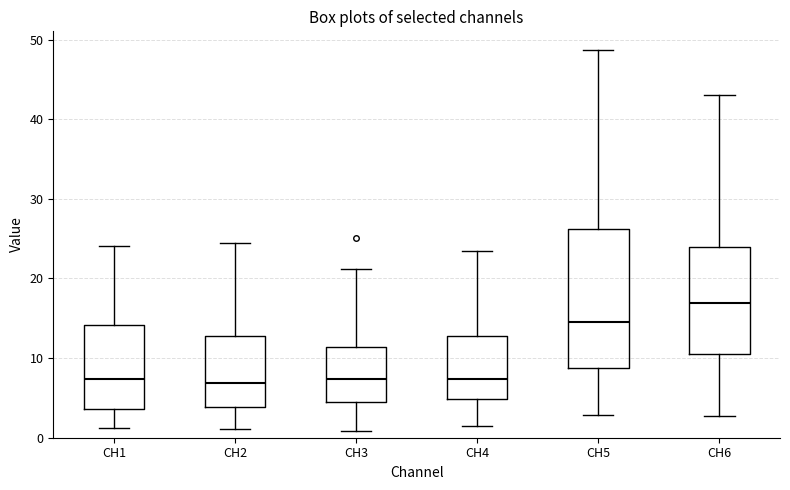

Reading left to right, read every box against the y-axis: the position of its median line, the range the box covers, and the ends of its whiskers. The values are not printed on the chart, so give them approximately, as read against the axis.

CH1: median 7, box 4 to 14, whiskers 1 to 24
CH2: median 7, box 4 to 13, whiskers 1 to 25
CH3: median 7, box 4 to 11, whiskers 1 to 21
CH4: median 7, box 5 to 13, whiskers 1 to 23
CH5: median 15, box 9 to 26, whiskers 3 to 49
CH6: median 17, box 10 to 24, whiskers 3 to 43